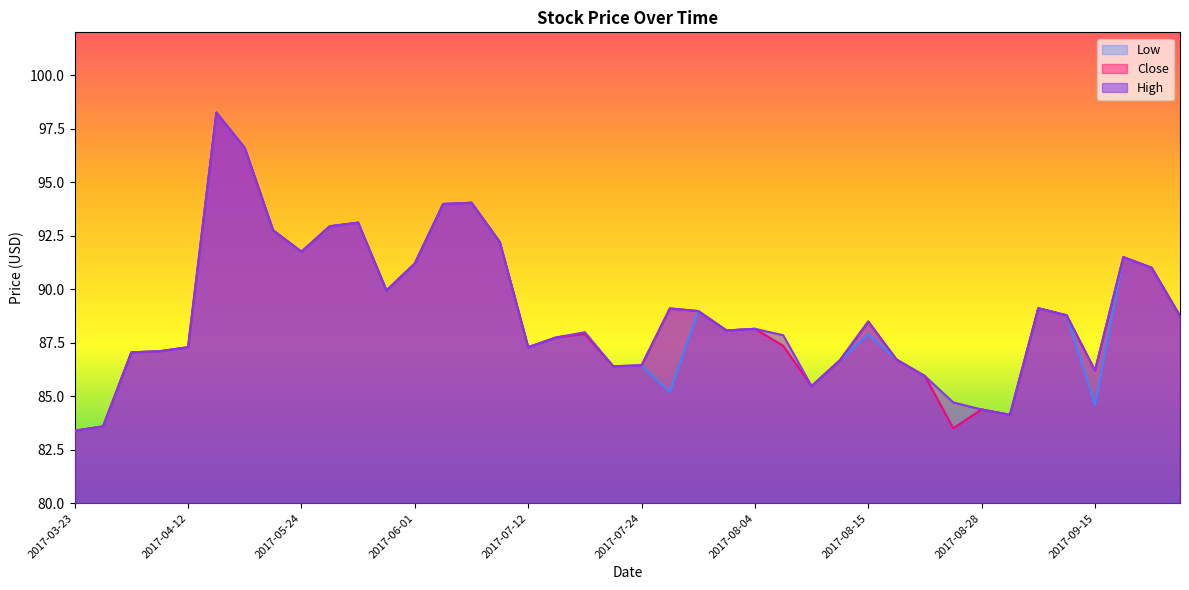

Reading left to right, what are all the values shown in this chart?

High: 83.4	83.6	87.0	87.1	87.3	98.2	96.6	92.8	91.8	92.9	93.1	89.9	91.2	94.0	94.0	92.2	87.3	87.8	88.0	86.4	86.4	89.1	89.0	88.1	88.2	87.8	85.5	86.7	88.5	86.7	85.9	84.7	84.4	84.1	89.1	88.8	86.2	91.5	91.0	88.8
Close: 83.4	83.6	87.0	87.1	87.3	98.2	96.6	92.8	91.8	92.9	93.1	89.9	91.2	94.0	94.0	92.2	87.3	87.8	87.9	86.4	86.4	89.1	89.0	88.1	88.2	87.3	85.5	86.7	88.5	86.7	85.9	83.5	84.4	84.1	89.1	88.8	86.2	91.5	91.0	88.8
Low: 83.4	83.6	87.0	87.1	87.3	98.2	96.6	92.8	91.8	92.9	93.1	89.9	91.2	94.0	94.0	92.2	87.3	87.8	87.9	86.4	86.4	85.2	89.0	88.1	88.2	87.3	85.5	86.7	87.9	86.7	85.9	83.5	84.4	84.1	89.1	88.8	84.6	91.5	91.0	88.8